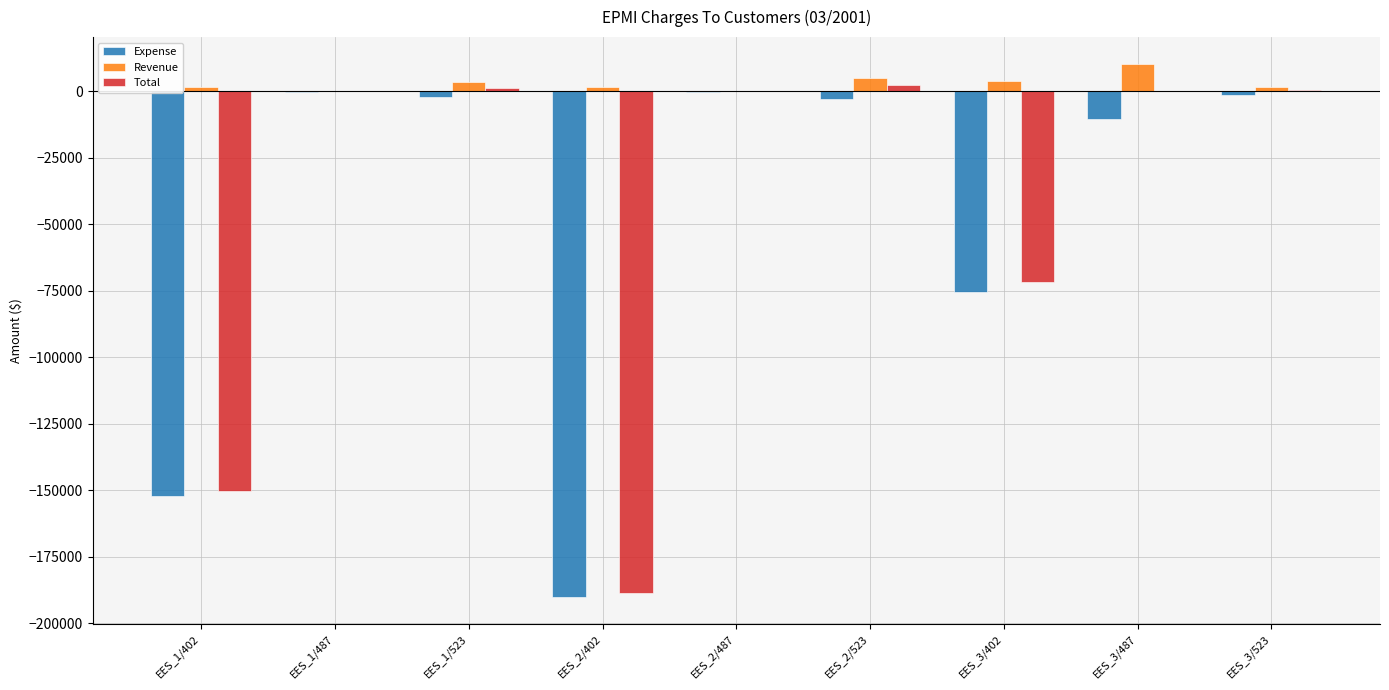

How many groups of bars are there?

9